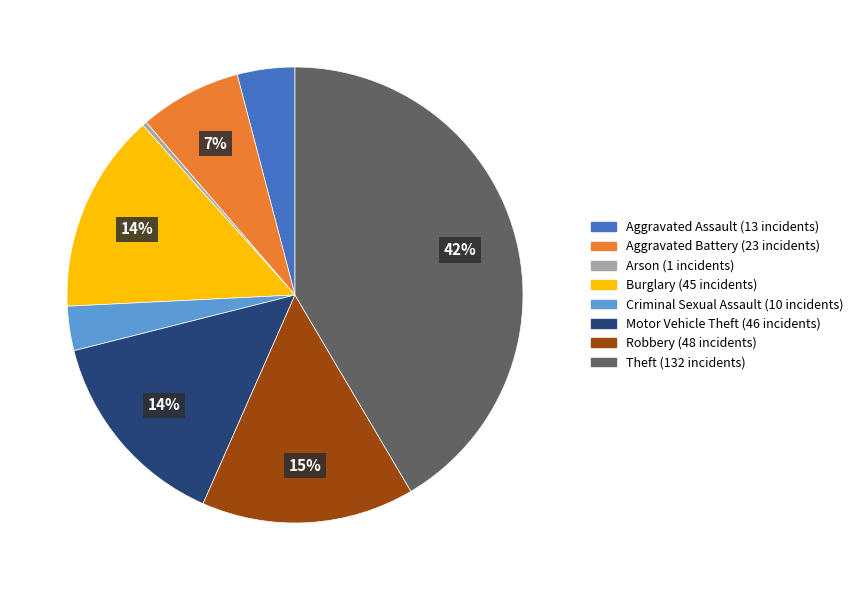

Is there any slice that represents more than half of the pie?

No